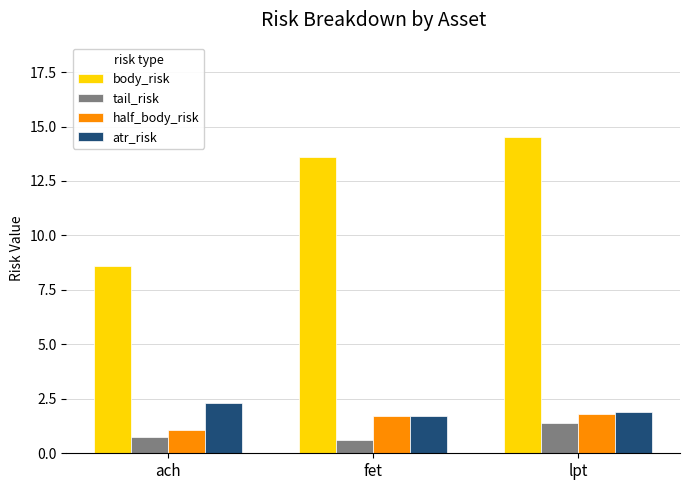

What is the difference between the highest and lowest values at lpt?

13.1